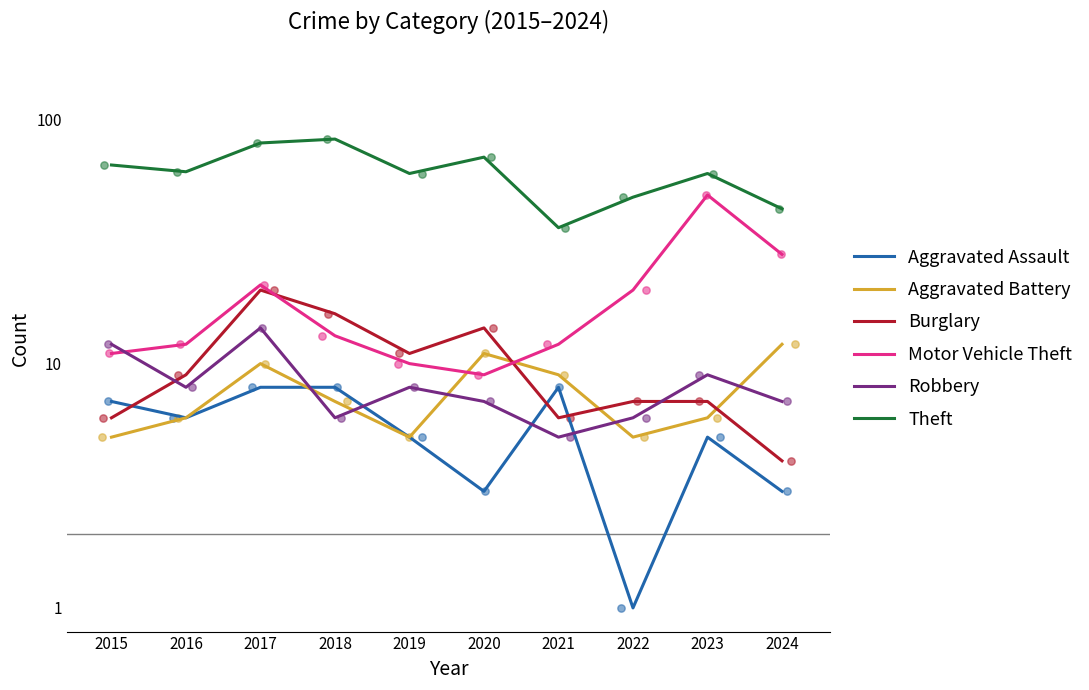

Is the value of Burglary at 2021 greater than the value of Motor Vehicle Theft at 2024?

No